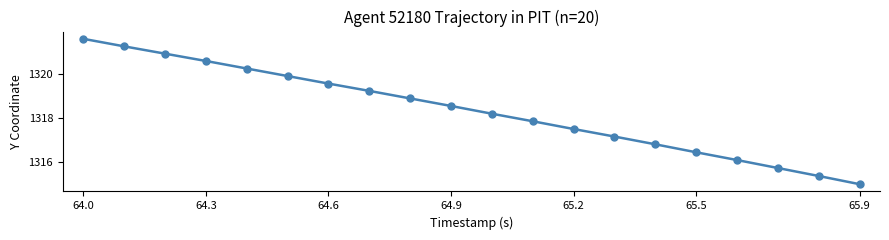

What is the difference between the second highest and minimum values?

6.2